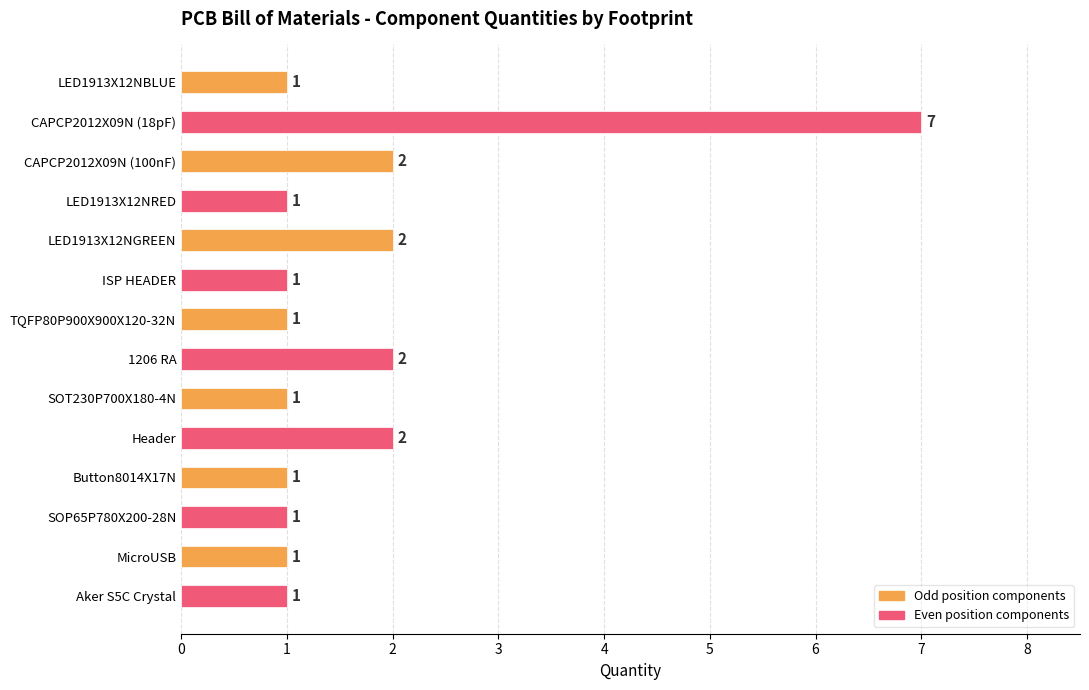

What is the sum of all values?

24